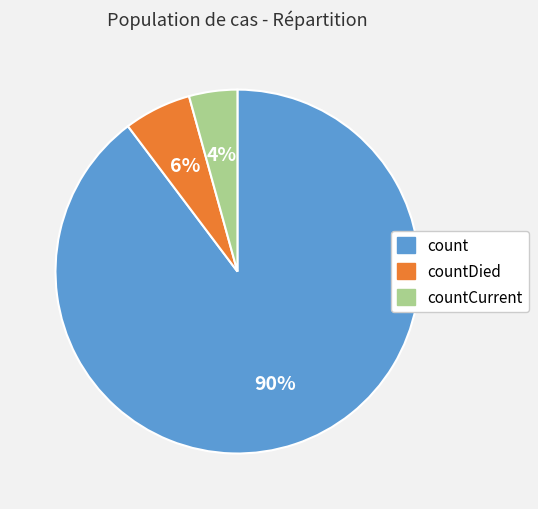

To the nearest percent, what is the average slice percentage?

33%